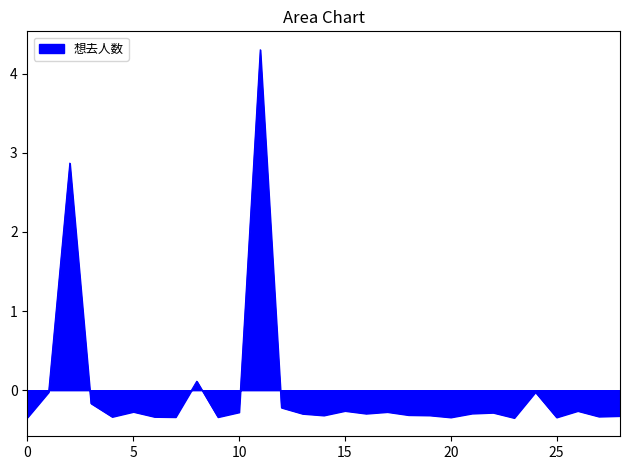

How many lines are shown in the chart?

1